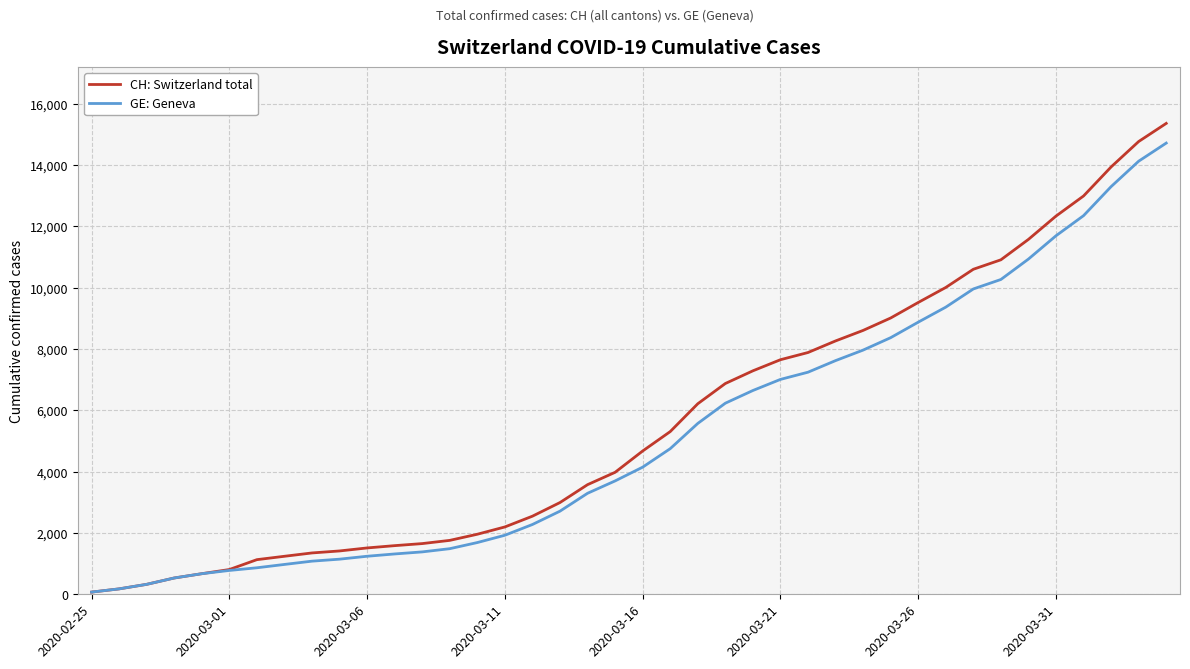

What is the greatest value displayed?

15359